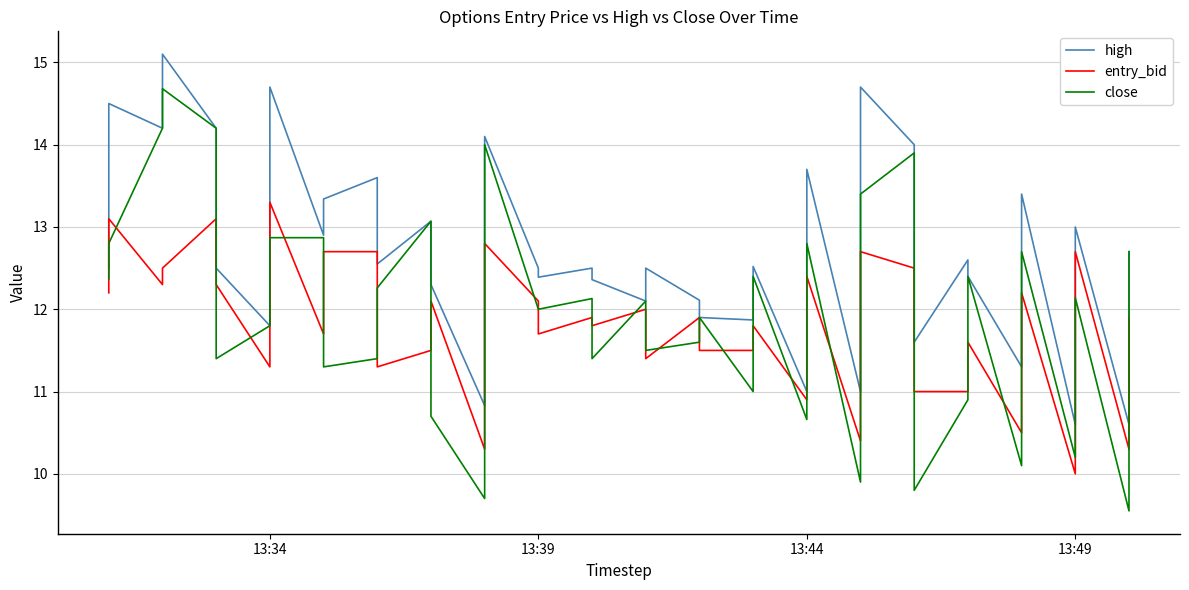

What is the lowest value of the high series?

10.6